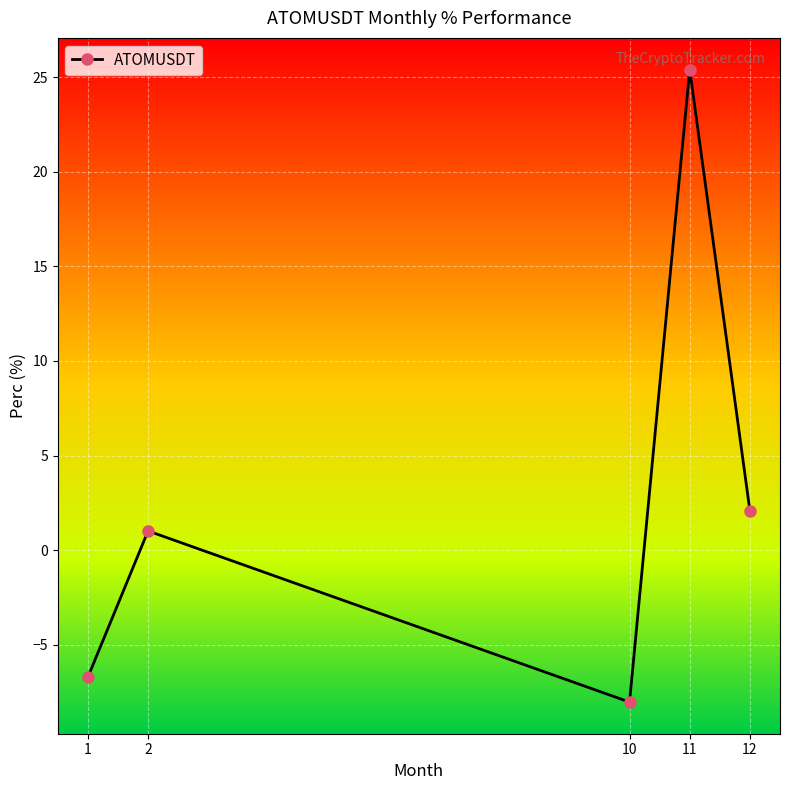

What is the value of the 3rd point from the left?

-8.0